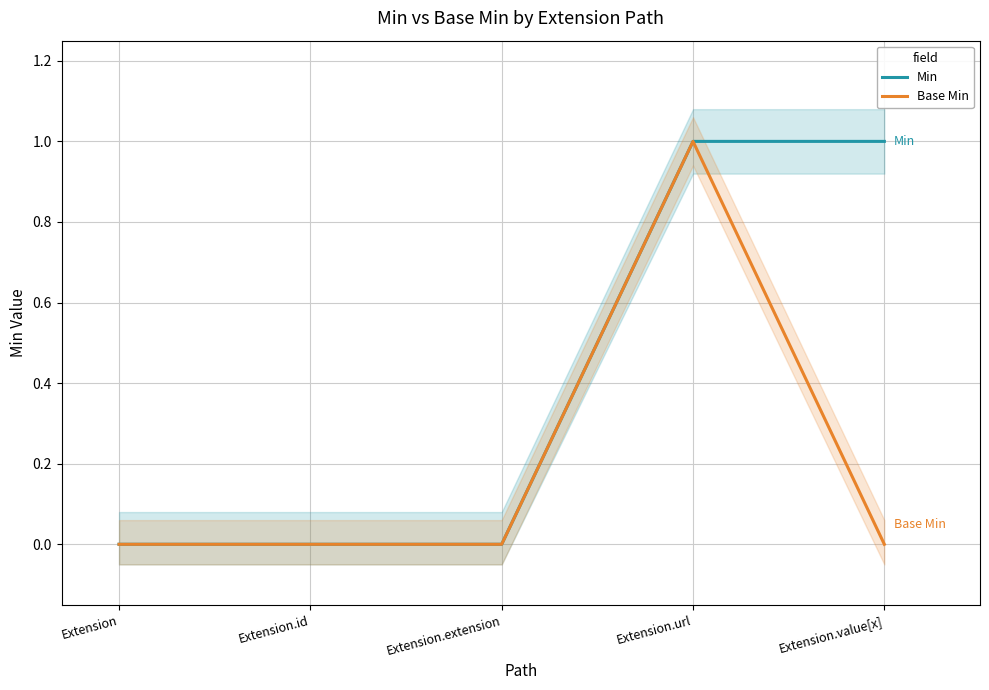

What is the total value across all series at Extension.url?

2